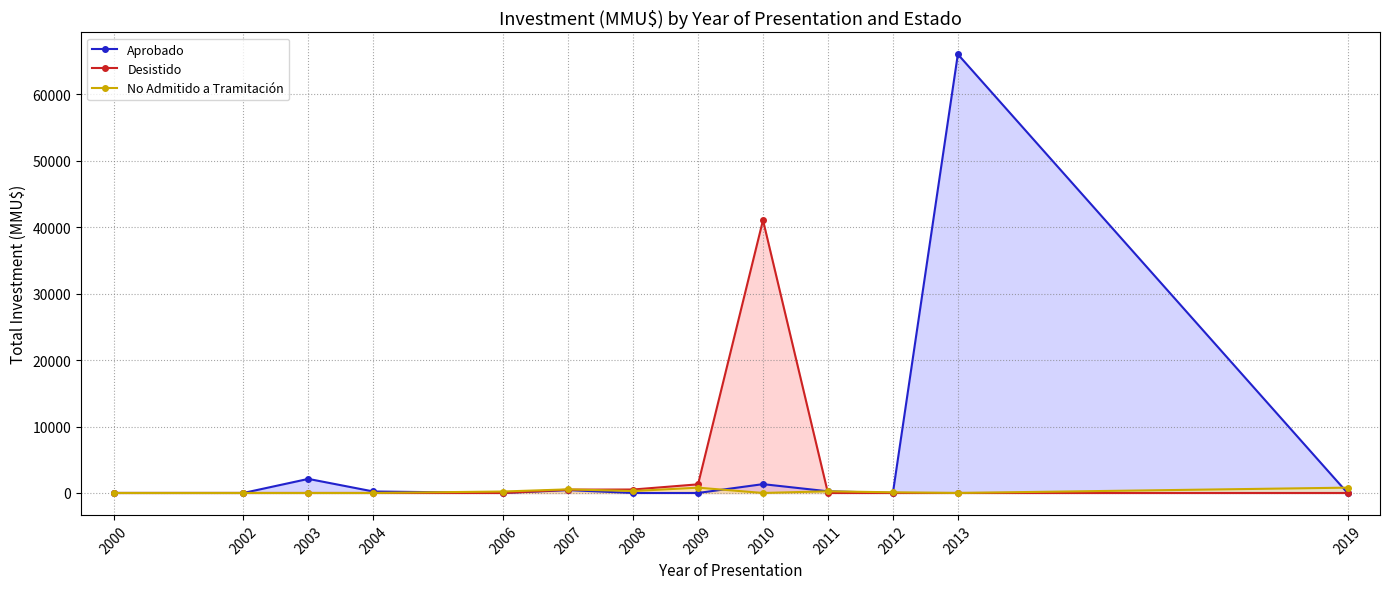

What is the spread (max minus min) of values at 2003?

2119